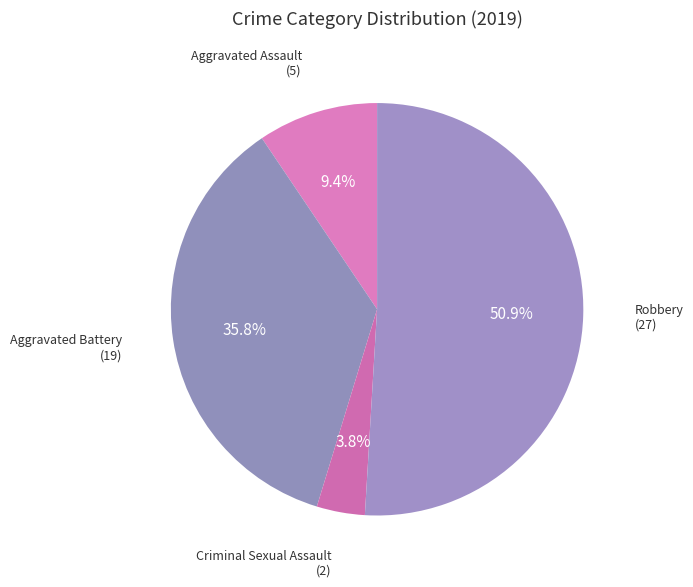

Does any single category account for the majority?

Yes